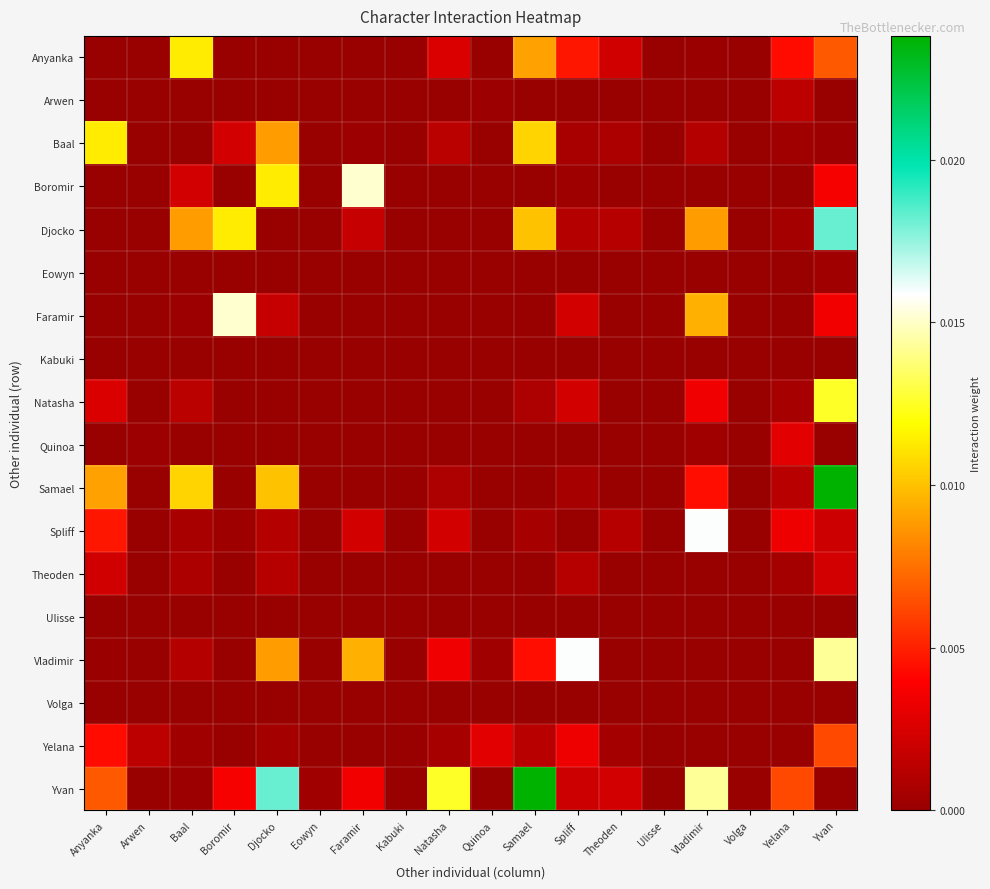

At which category is the sum across all series the highest?

Yvan